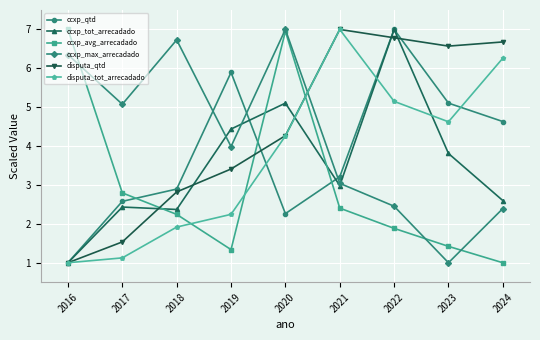

The value of ccxp_avg_arrecadado at 2021 is 2.4. True or false?

True